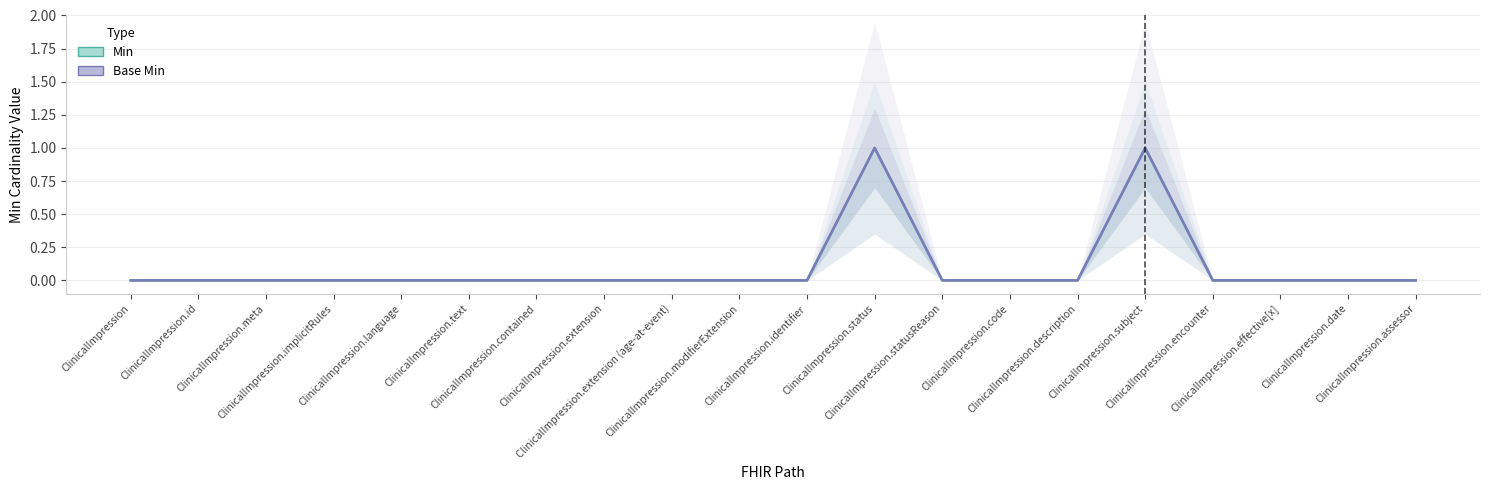

True or false: Min has more than 1 points higher than both neighbors.

True